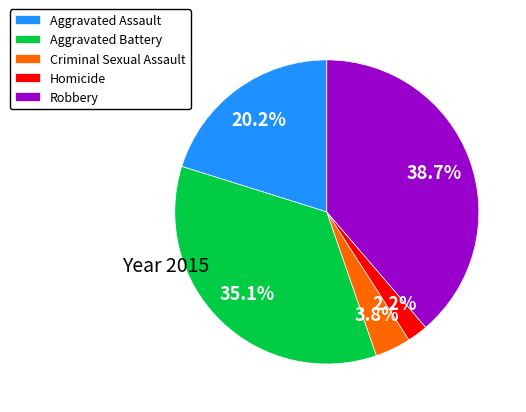

What is the largest slice in the pie chart?

Robbery